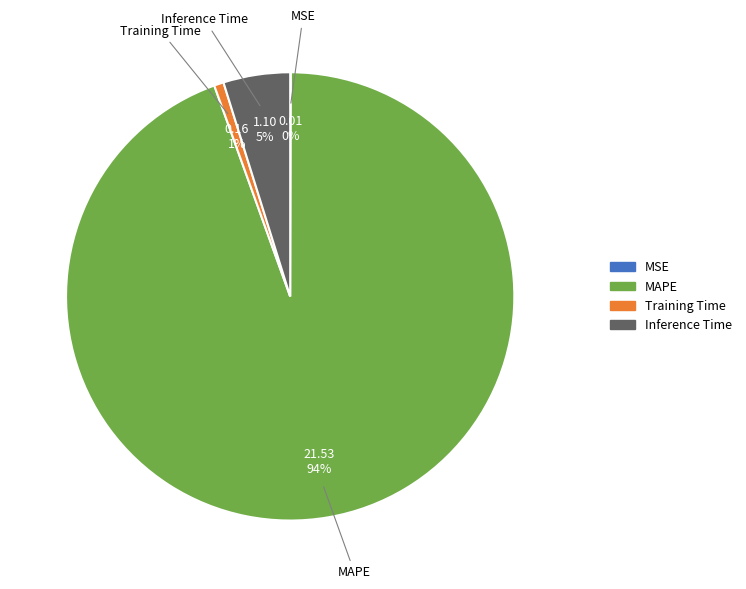

To the nearest percent, what percentage of the pie is Training Time?

1%